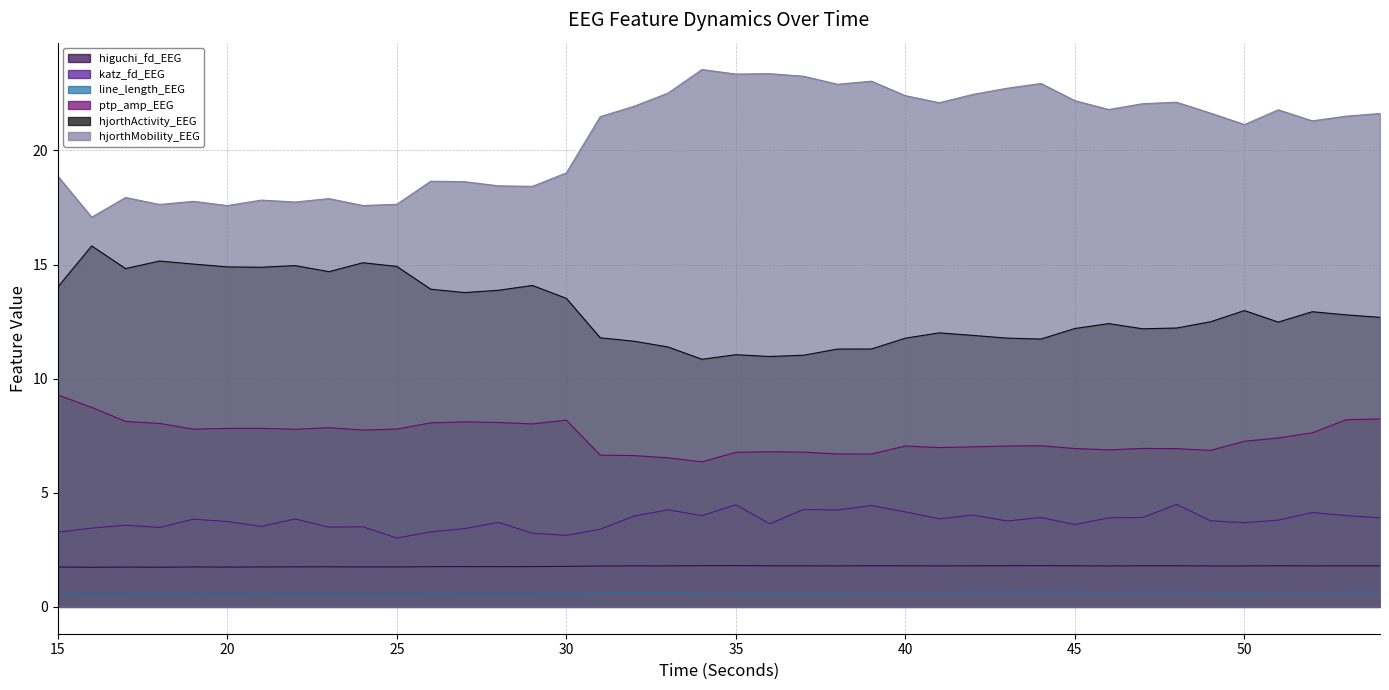

What is the value of the hjorthMobility_EEG point at the 8th from the left?

17.7